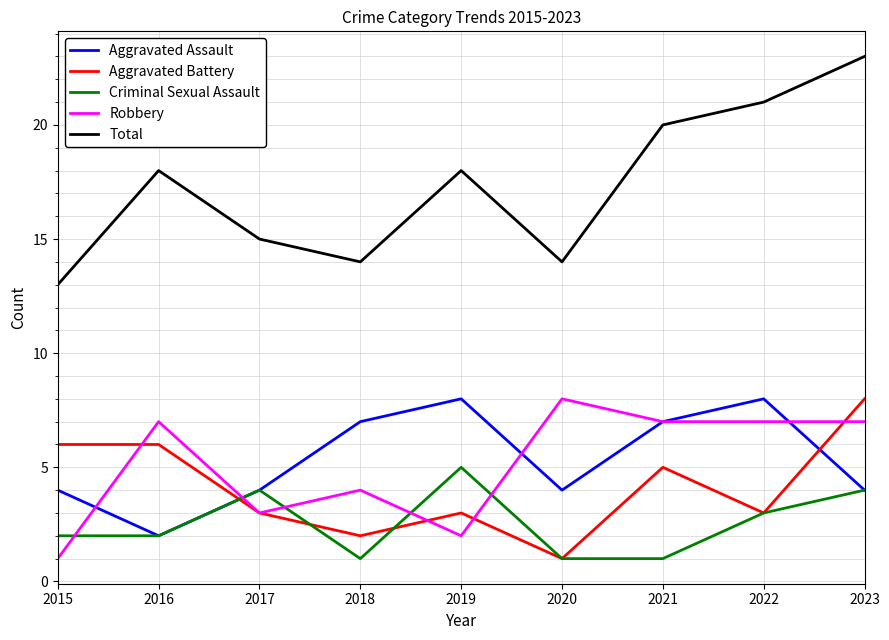

True or false: Criminal Sexual Assault has a value of 2 at 2020.

False